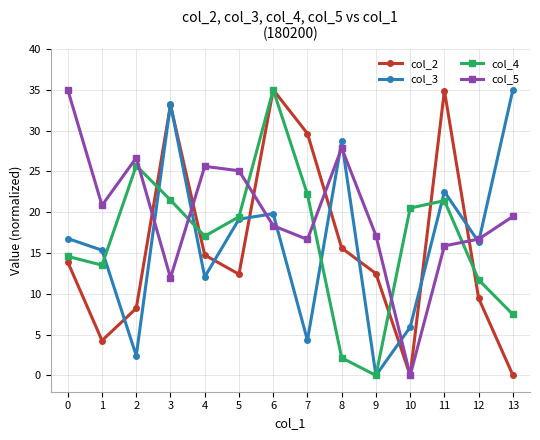

Read the col_4 value at 11.

21.4